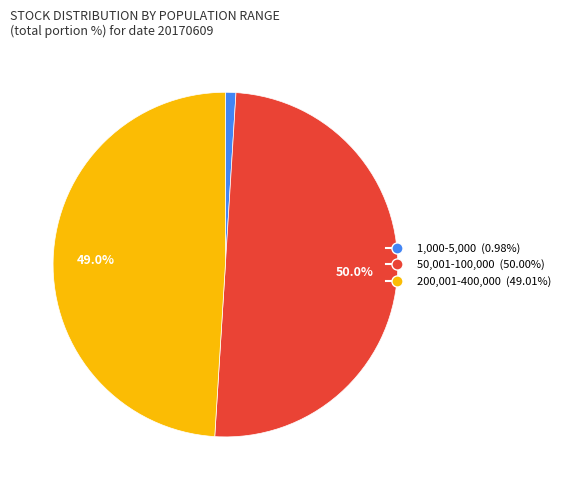

Is 1,000-5,000 the majority of the pie?

No